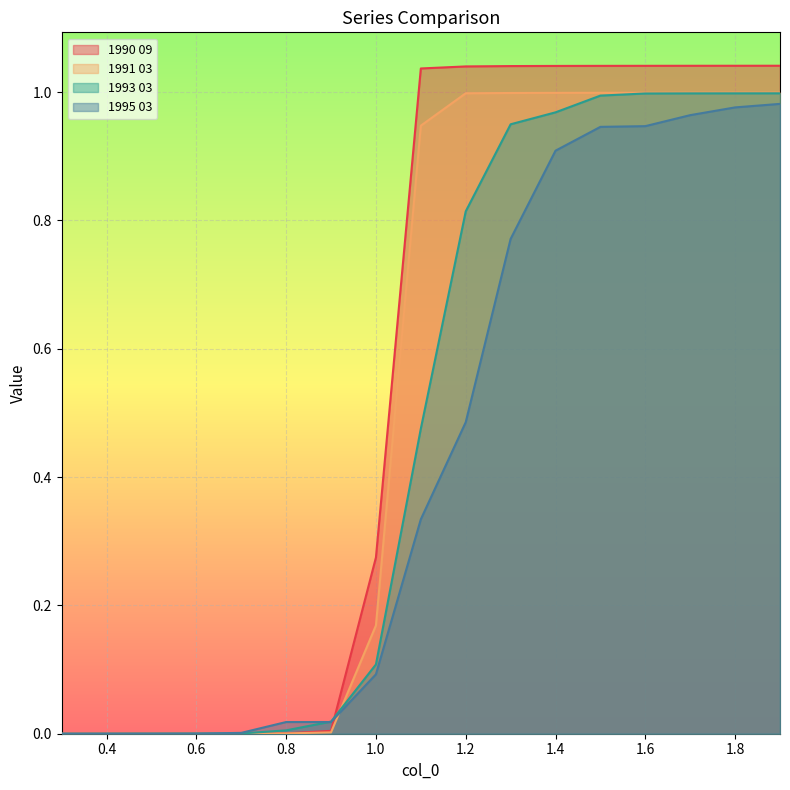

Is it true that 1995 03 equals 0.3 at 1.2?

False